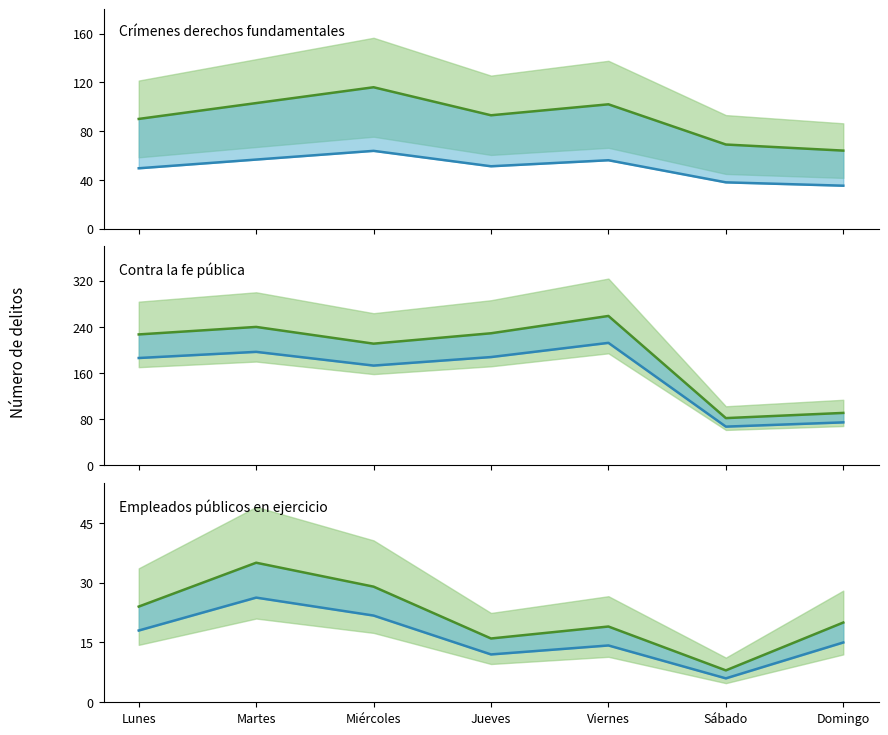

Rank the series at Viernes from highest to lowest value.

Contra la fe pública, Contra la fe pública (blue), Crímenes derechos fundamentales, Crímenes derechos fundamentales (blue), Empleados públicos en ejercicio, Empleados públicos en ejercicio (blue)